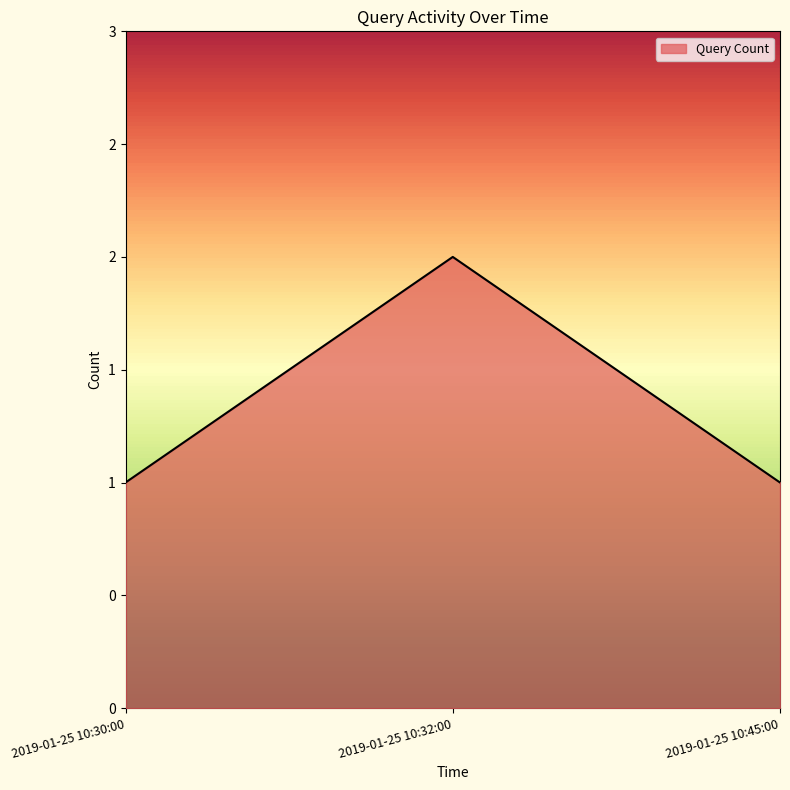

Is it true that the value at 2019-01-25 10:32:00 is 2?

True